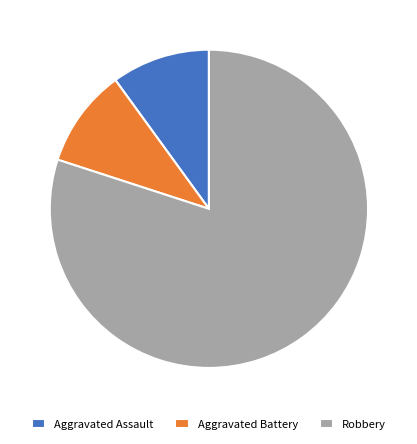

The Aggravated Assault slice represents 16% of the pie. True or false?

False